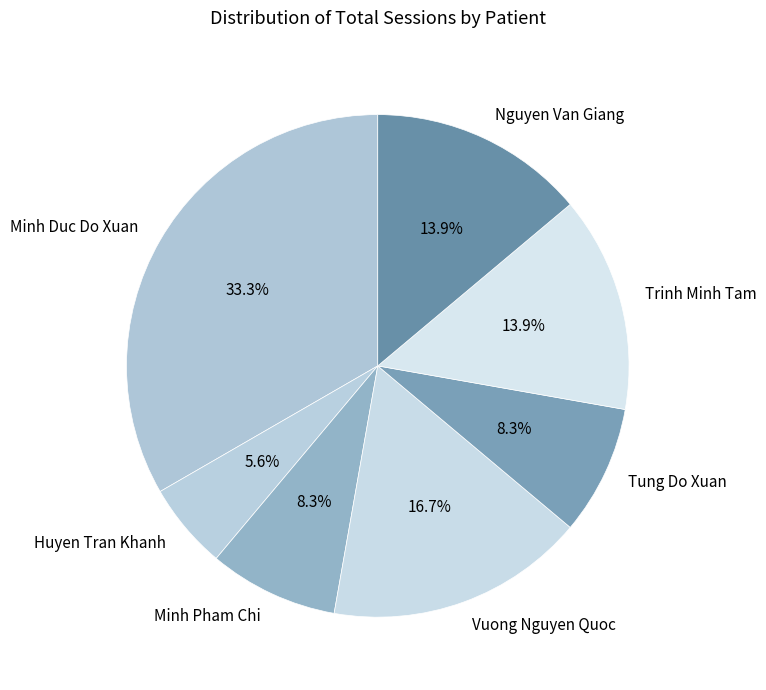

What is the ratio of the value at Trinh Minh Tam to the value at Huyen Tran Khanh?

2.5